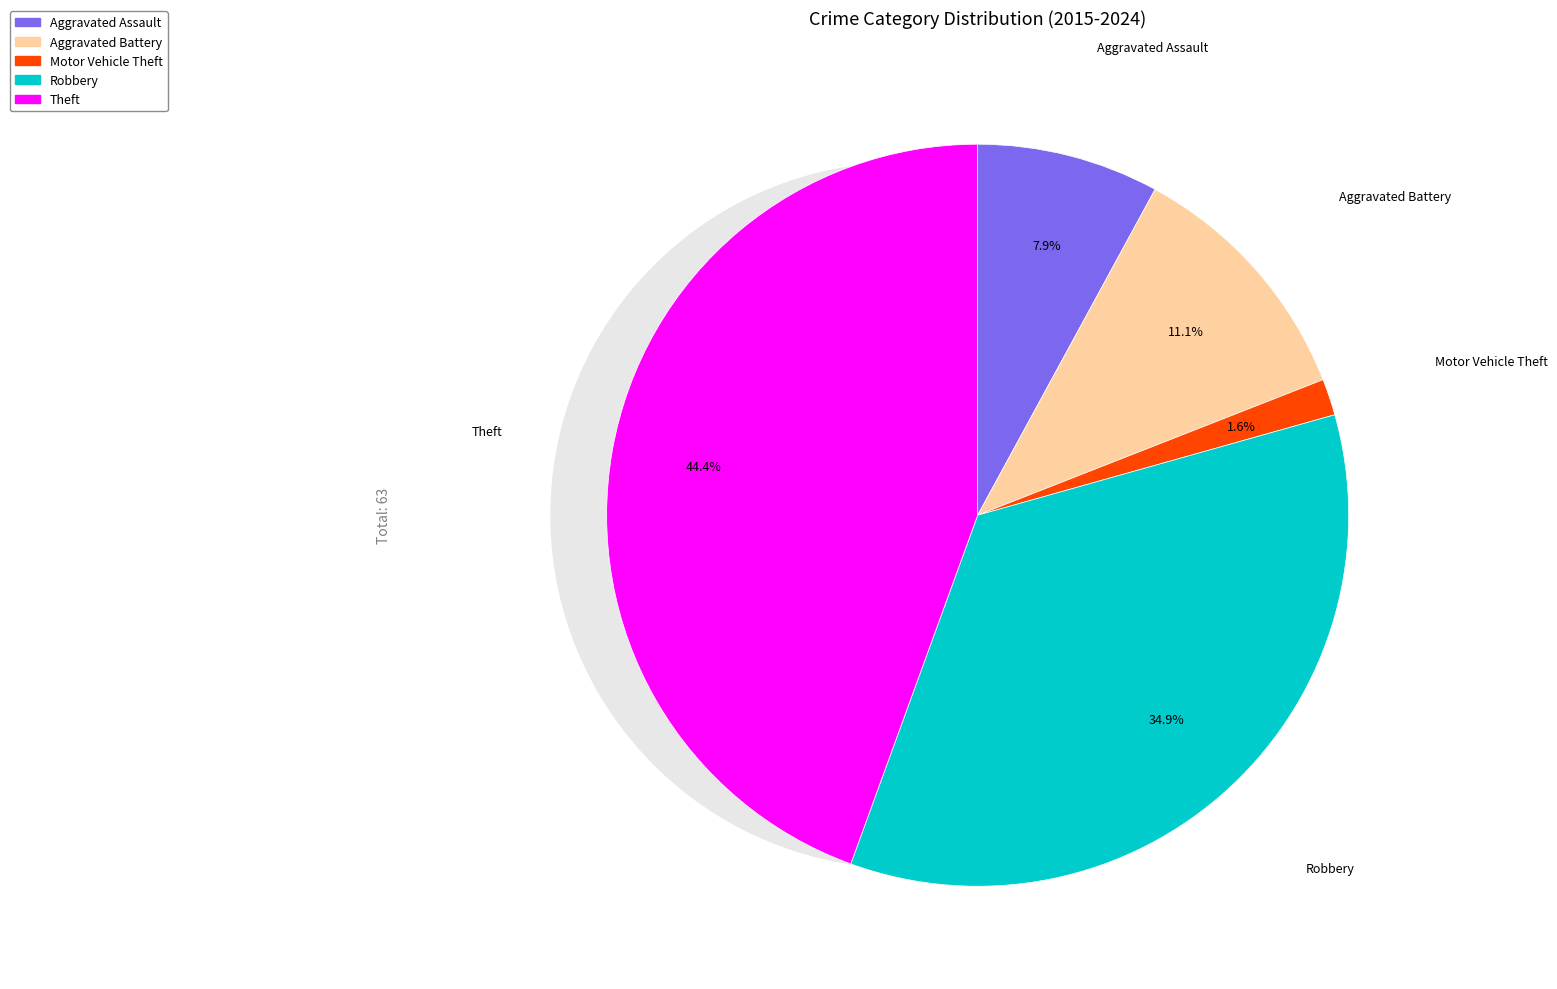

Rank the categories by value from highest to lowest.

Theft, Robbery, Aggravated Battery, Aggravated Assault, Motor Vehicle Theft